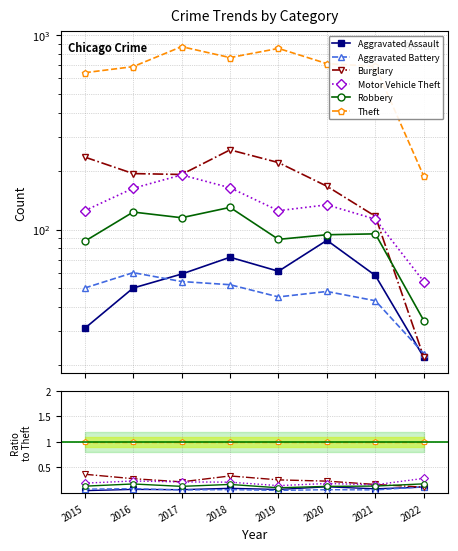

Is this an area chart (filled region under the line)?

No